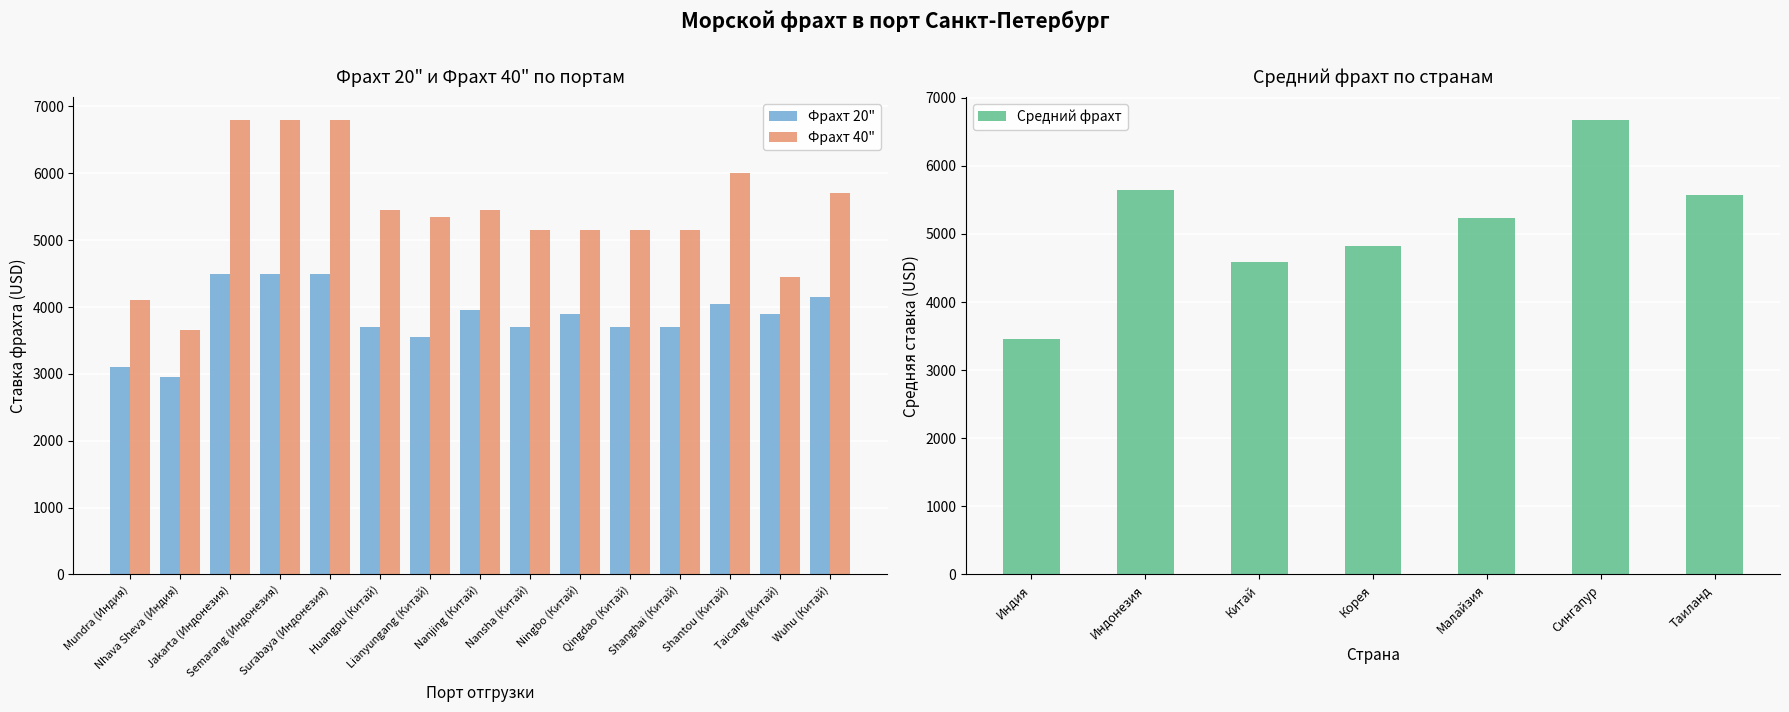

The value of Фрахт 40" at Jakarta (Индонезия) is 6800. True or false?

True